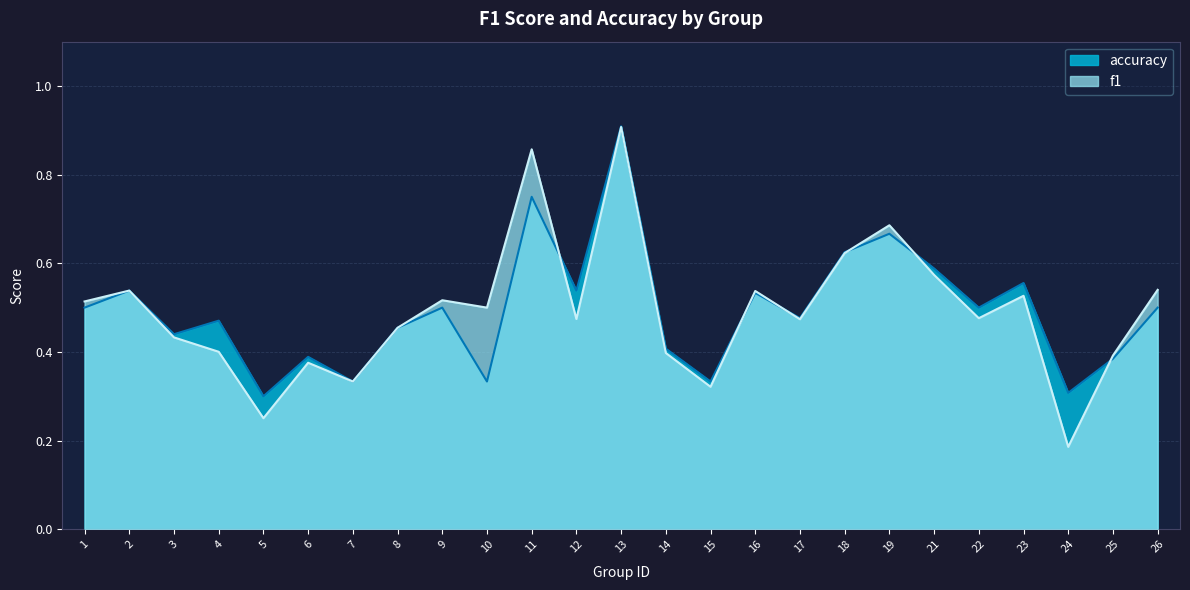

At which category does the chart reach its peak across all series?

13